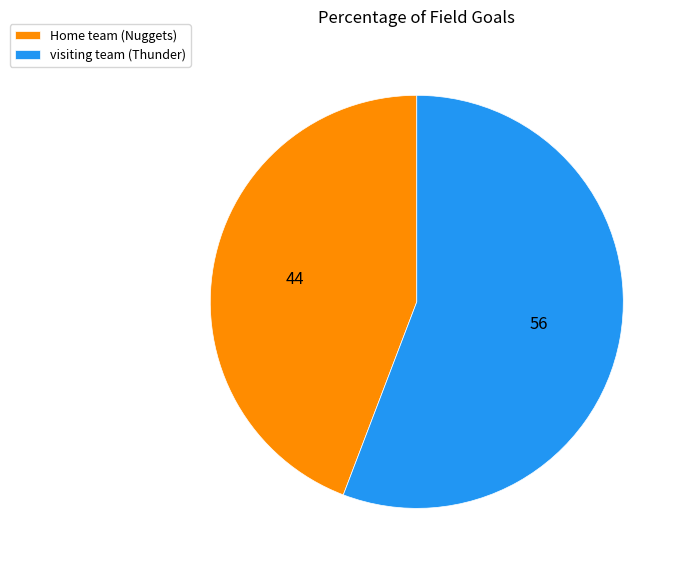

The Home team (Nuggets) slice represents 44% of the pie. True or false?

True